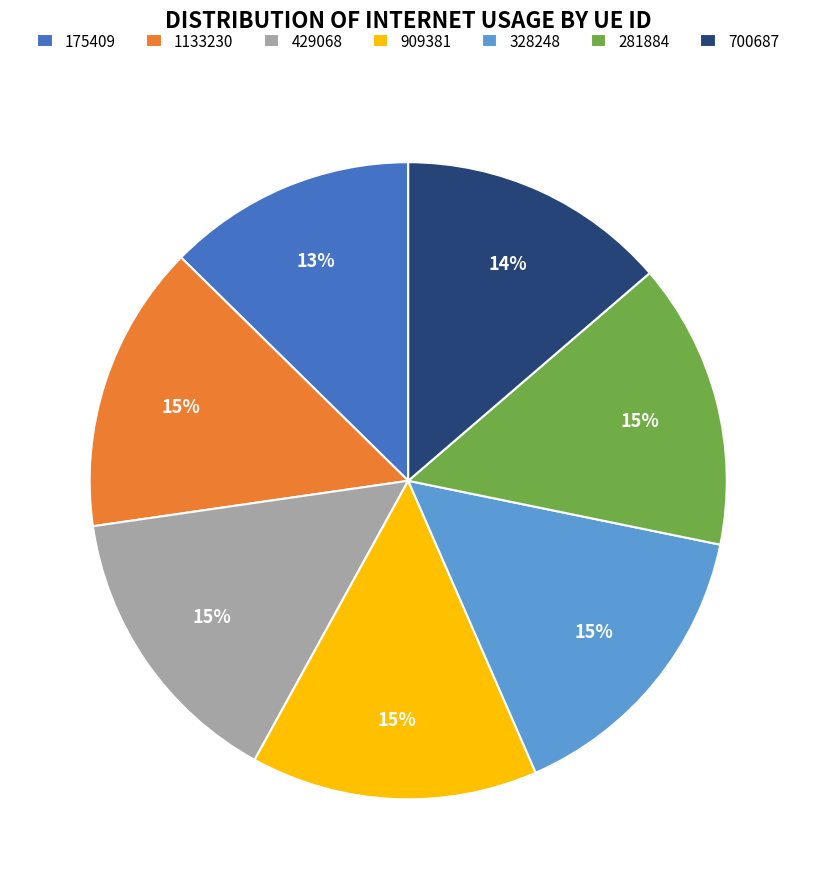

To the nearest percent, what is the combined percentage of 429068 and 700687?

28%